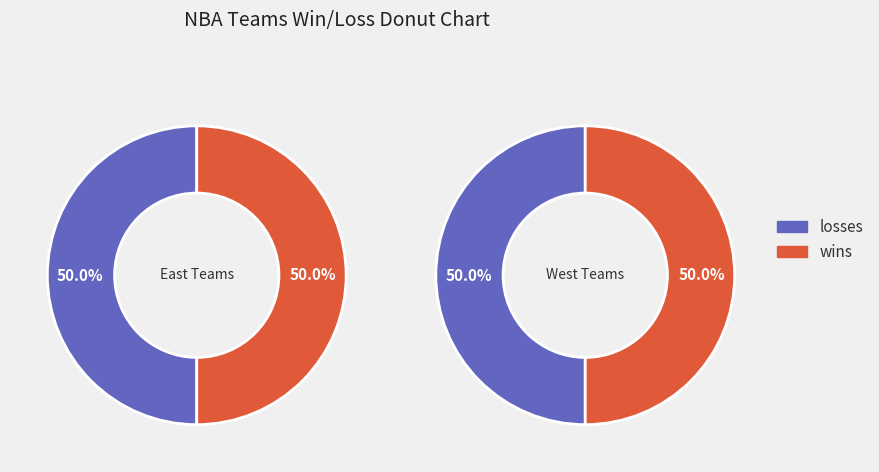

Is it true that 17 is 0% of the pie?

True